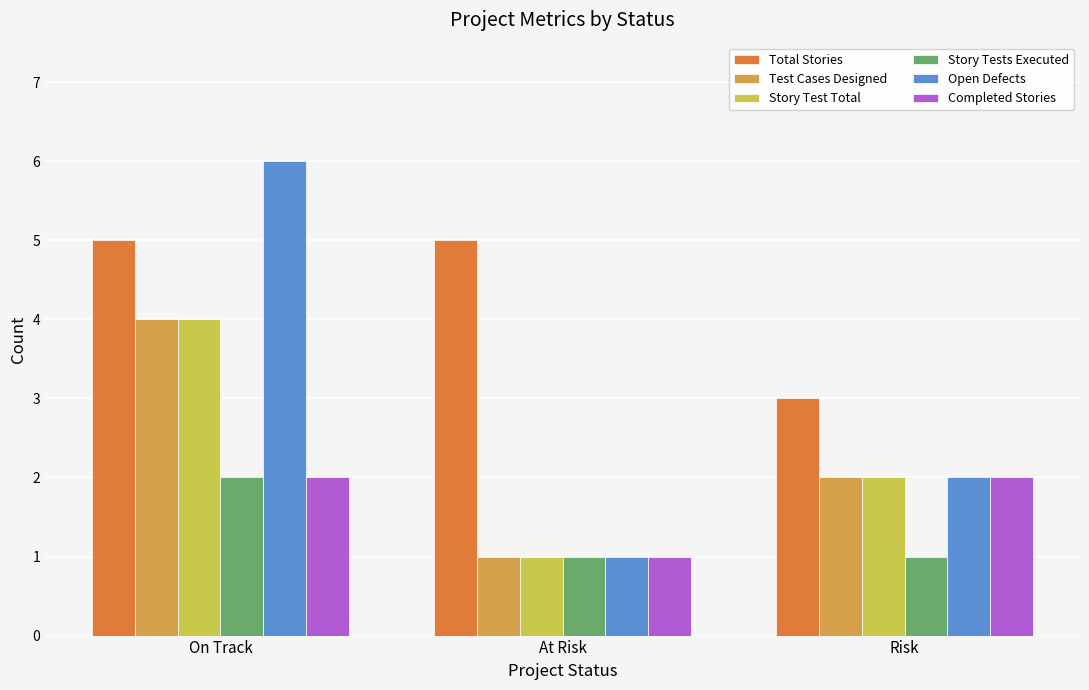

What is the sum of all Story Tests Executed values?

4